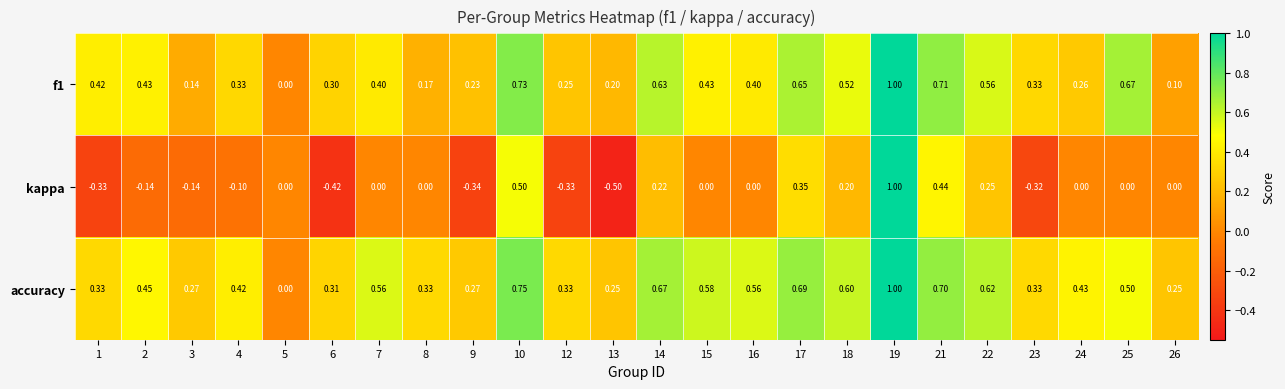

Which series has the largest total across all categories?

accuracy